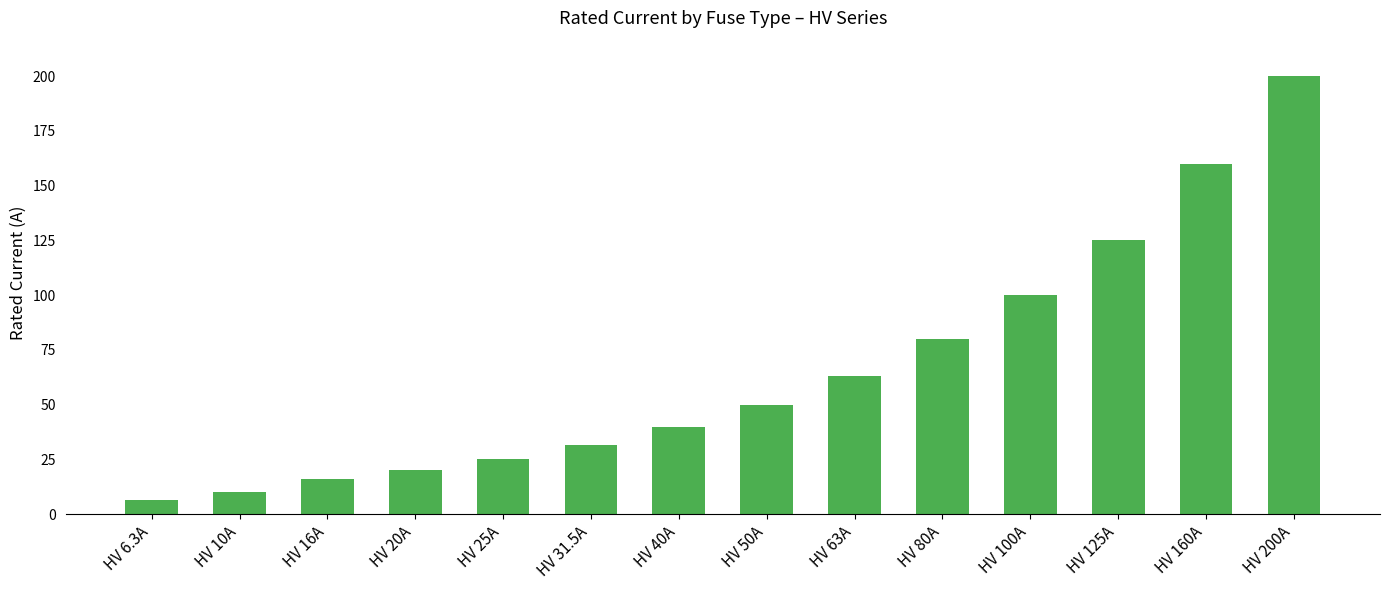

What is the label of the 6th bar from the right?

HV 63A